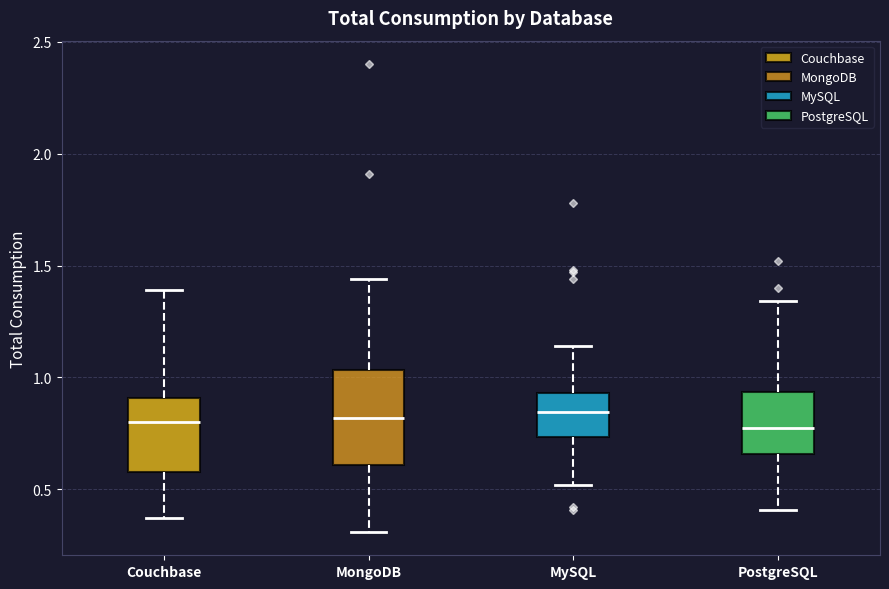

Where is the upper edge of the box for MongoDB on the y-axis? The values are not printed on the chart, so give them approximately, as read against the axis.

1.05